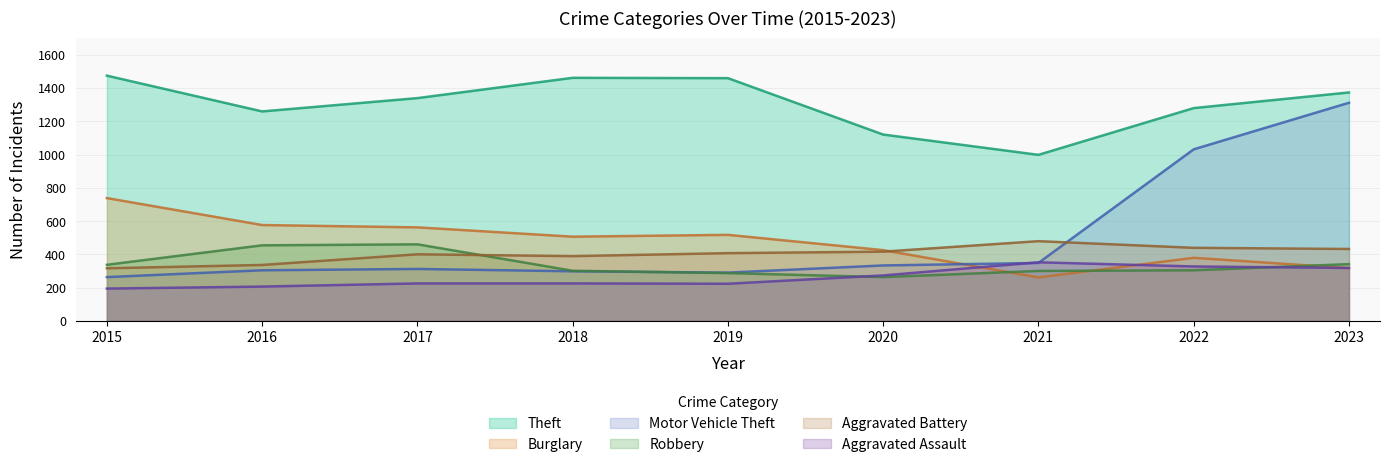

How many values in the Burglary series exceed 506?

4